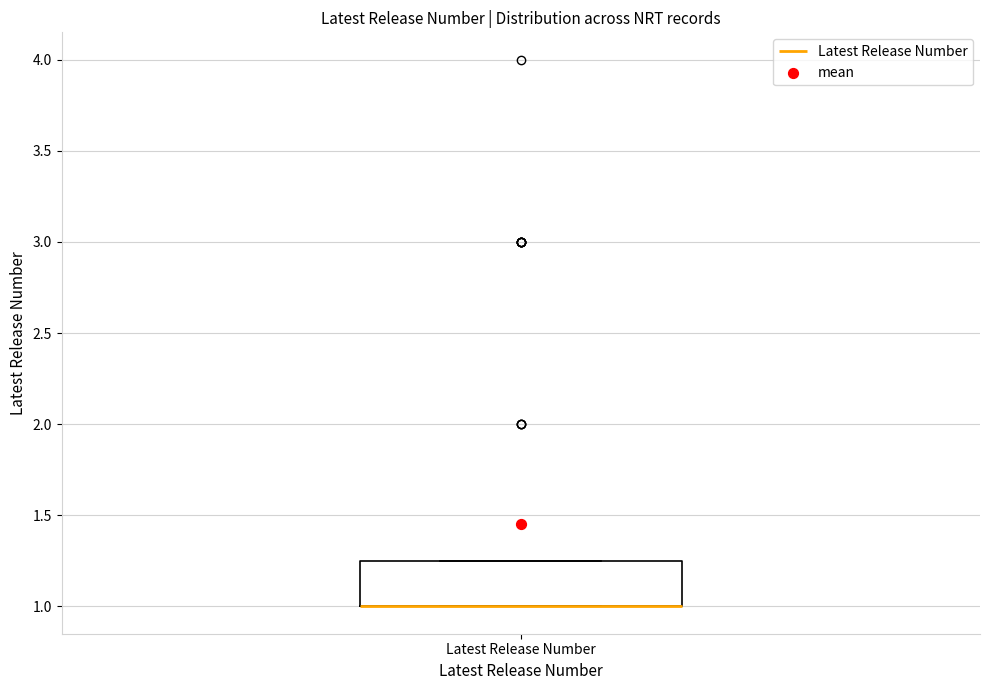

Transcribe this box plot: give where the median line is, the range the box spans, and where the two whiskers end, as read against the y-axis. The values are not printed on the chart, so give them approximately, as read against the axis.

median 1.00 (drawn on the box's lower edge), box 1.00 to 1.25, whiskers 1.00 to 1.25